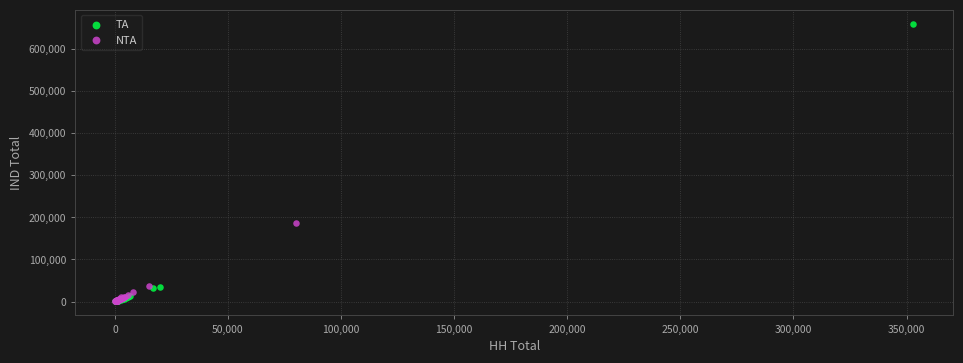

What are all the series names shown in the legend?

TA, NTA